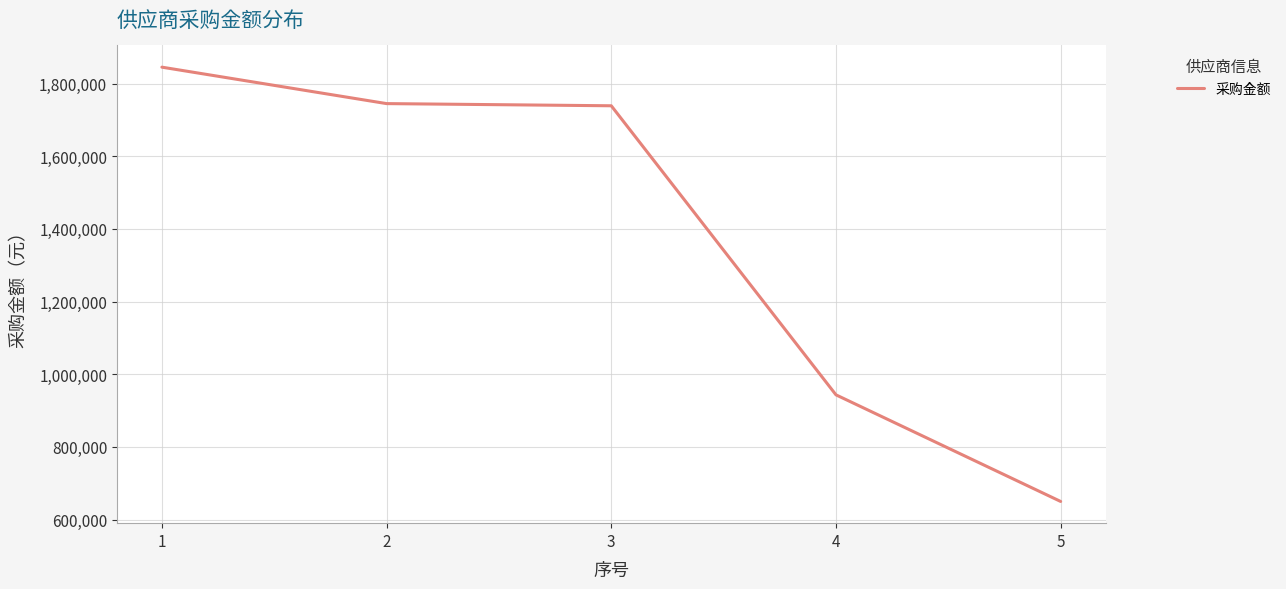

Is this an area chart (filled region under the line)?

No